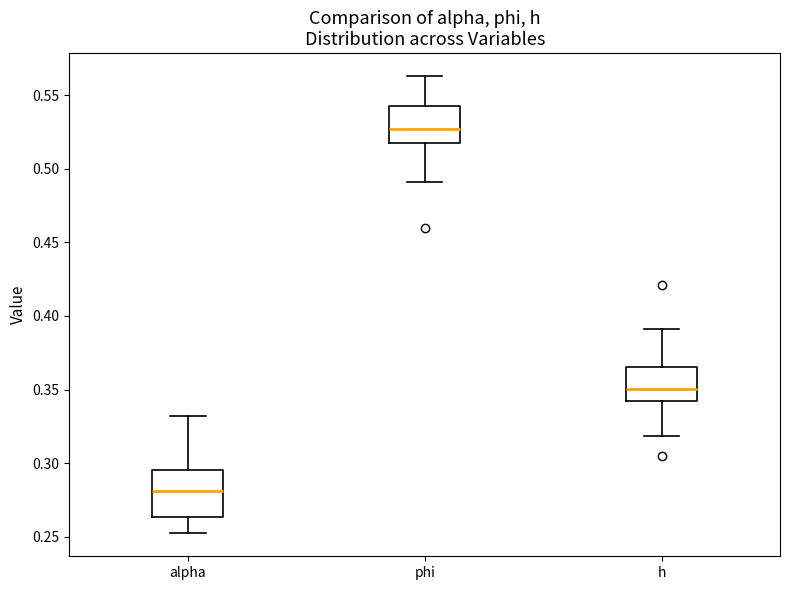

Where is the lower edge of the box for phi on the y-axis? The values are not printed on the chart, so give them approximately, as read against the axis.

0.515